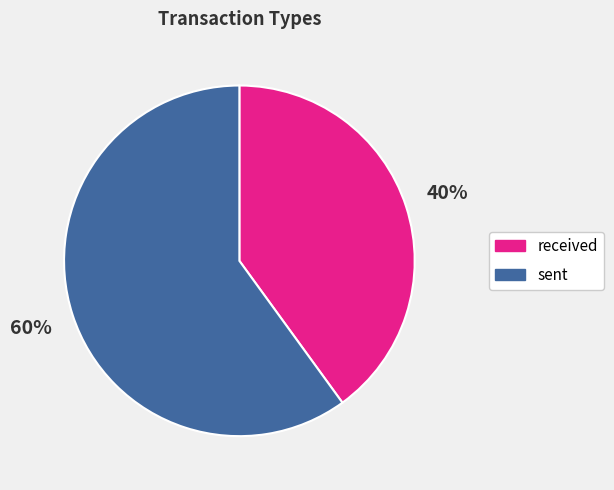

What percentage is the sent slice, to the nearest percent?

60%